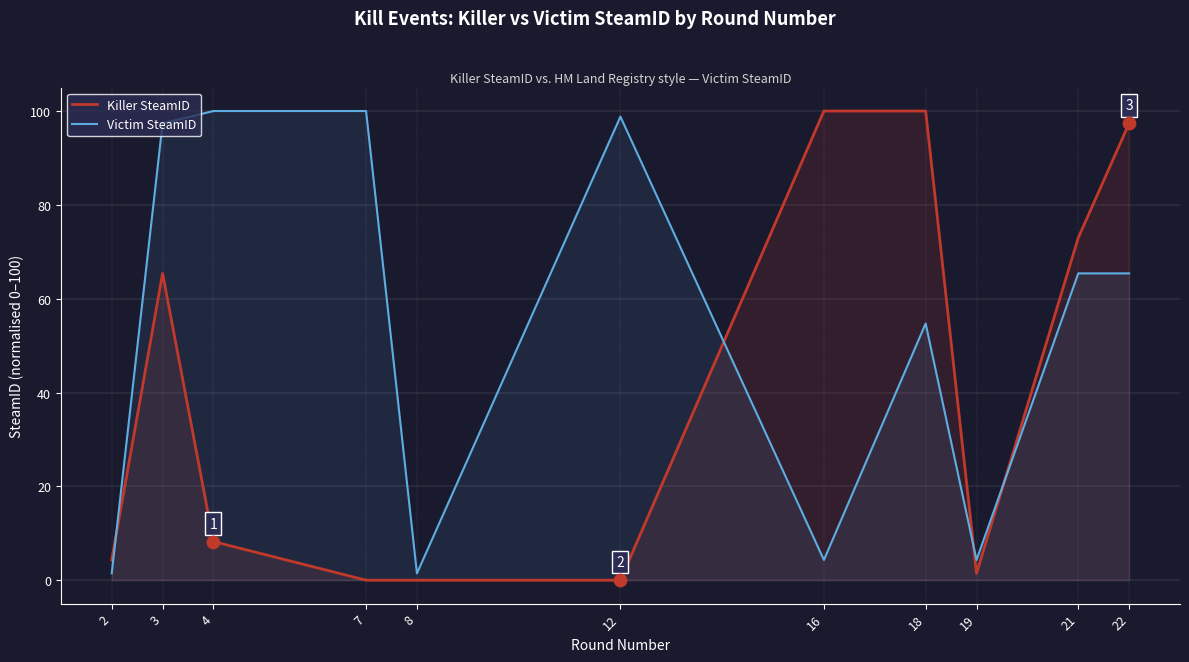

Which series has the largest total across all categories?

Victim SteamID